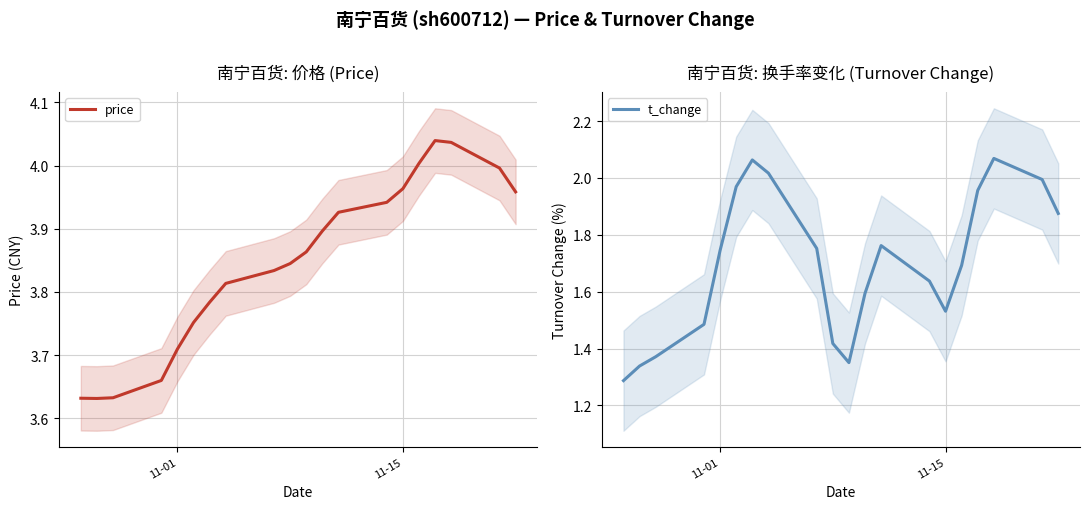

How many interior local peaks does the price series have?

1